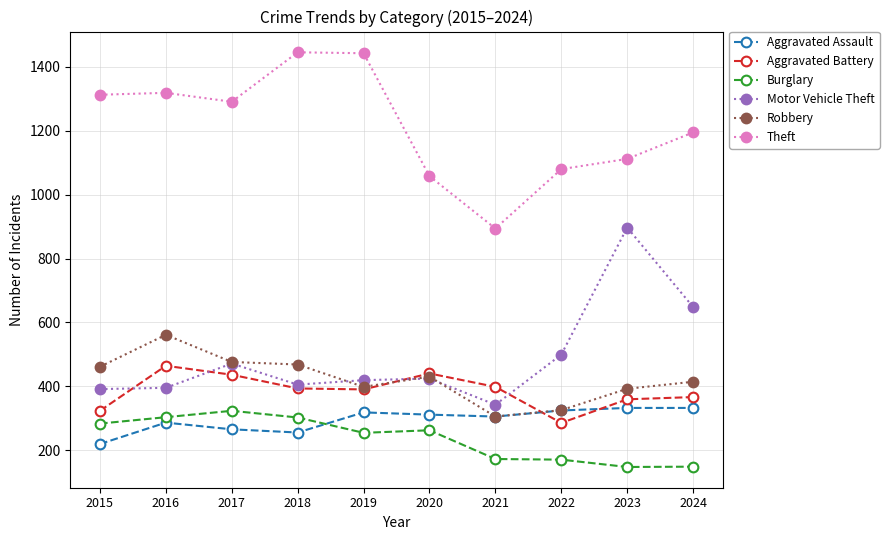

What is the sum of the Theft values at 2017 and 2018?

2737